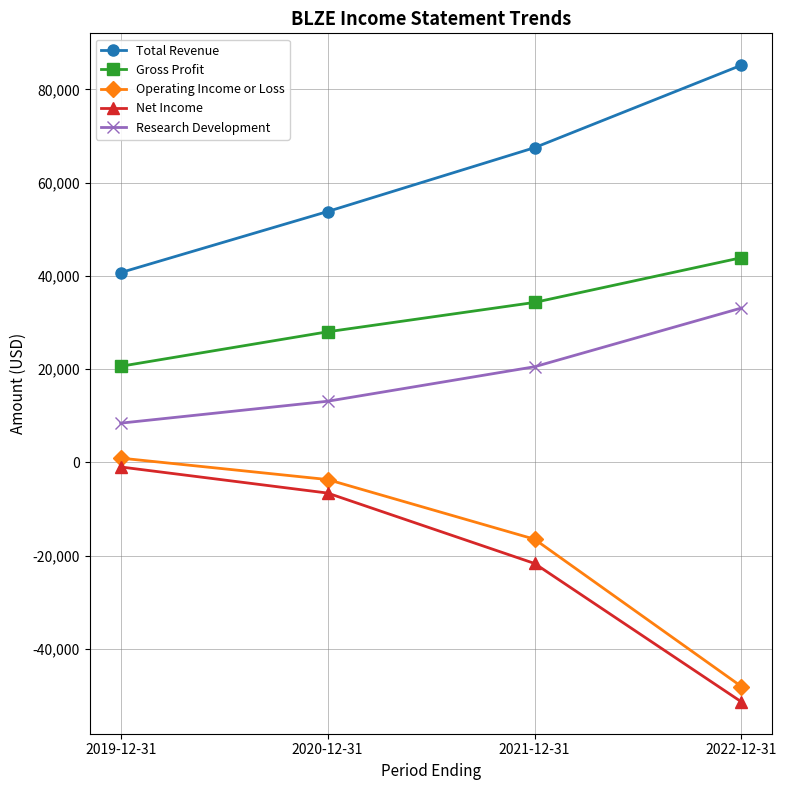

What is the label of the 1st point from the left?

2019-12-31